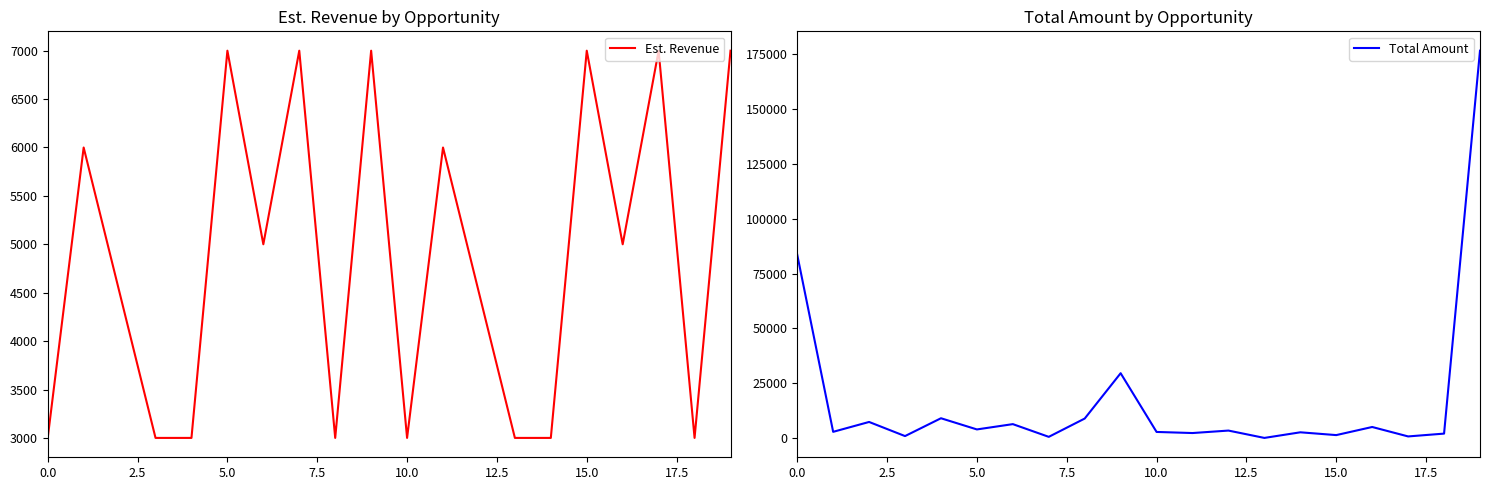

Is the value of Est. Revenue at 0.0 greater than the value of Total Amount at 19?

No